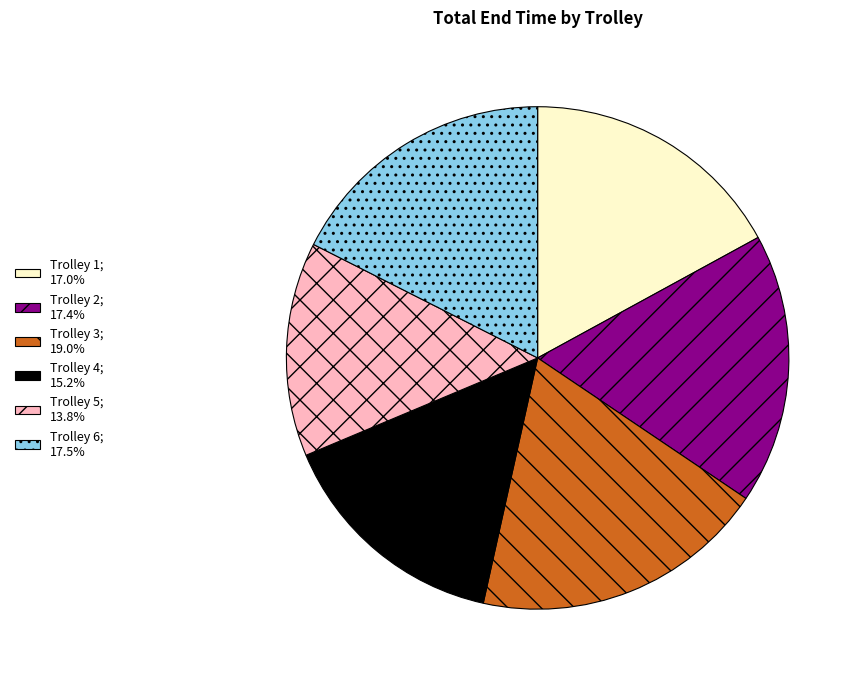

Is there a majority slice in this chart?

No